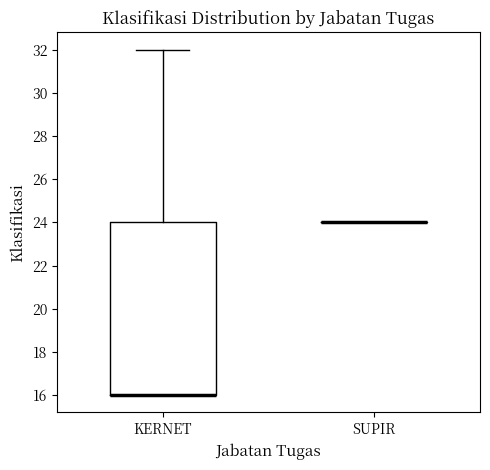

Reading left to right, transcribe this box plot: for each box, give where its median line is, the range the box spans, and where its two whiskers end, as read against the y-axis. The values are not printed on the chart, so give them approximately, as read against the axis.

KERNET: median 16 (drawn on the box's lower edge), box 16 to 24, whiskers 16 to 32
SUPIR: box collapsed to a line at 24, whiskers 24 to 24